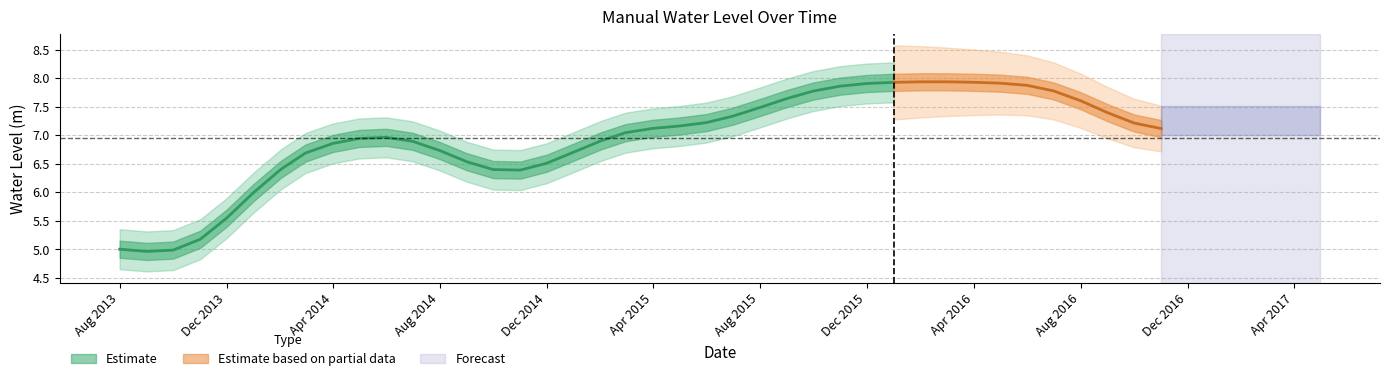

Does the chart display data point markers on the line(s)?

No